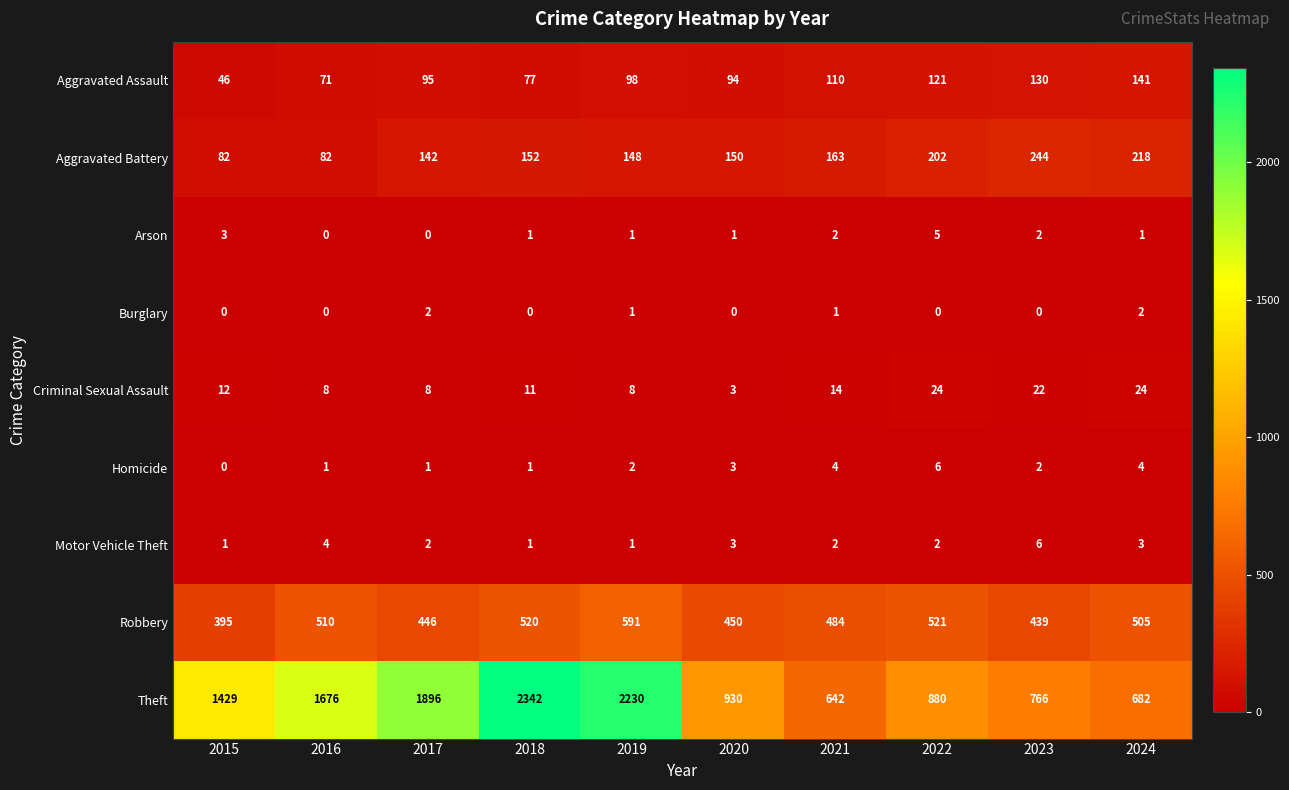

What is the difference between the highest and lowest values at 2018?

2342